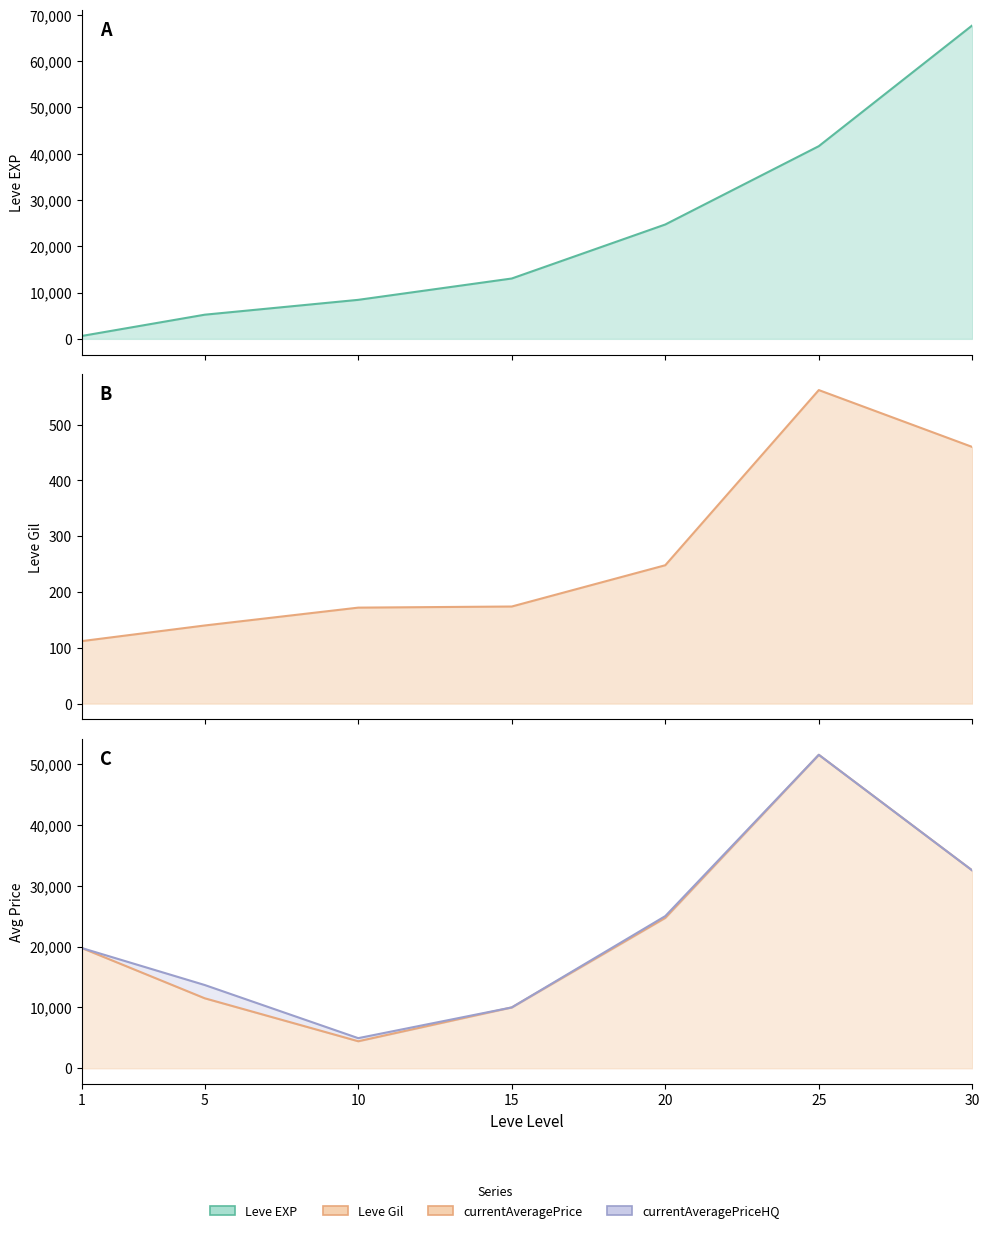

Which label corresponds to the largest value in the chart?

30